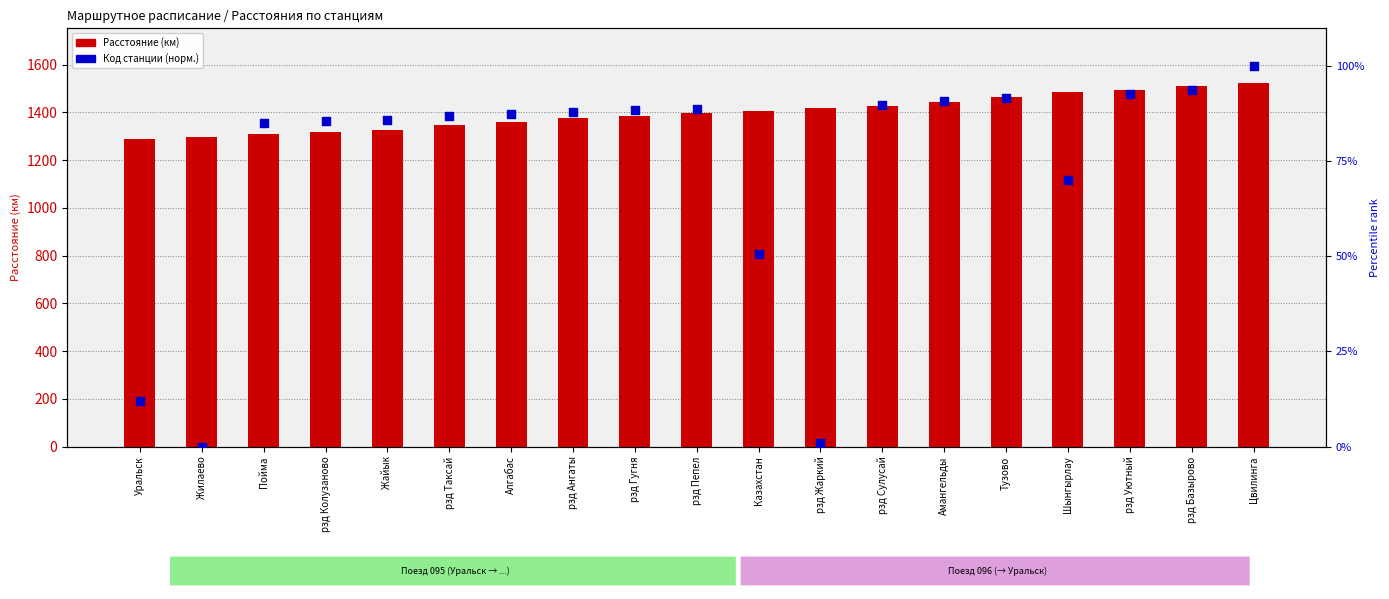

Is the value of Код станции (норм.) at рзд Таксай greater than the value of Расстояние (км) at Уральск?

No